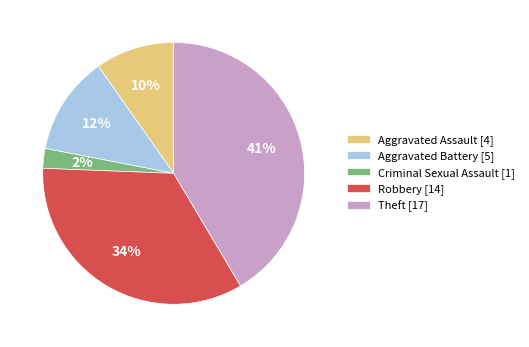

What percentage is the Aggravated Battery slice, to the nearest percent?

12%